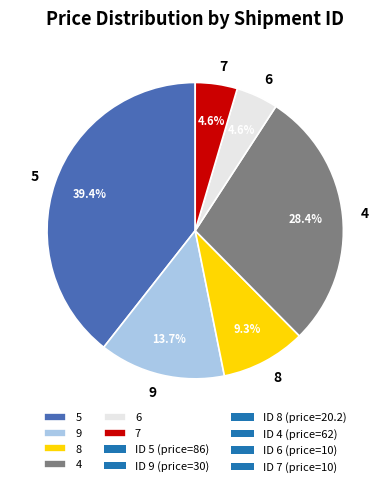

Is there any slice that represents more than half of the pie?

No